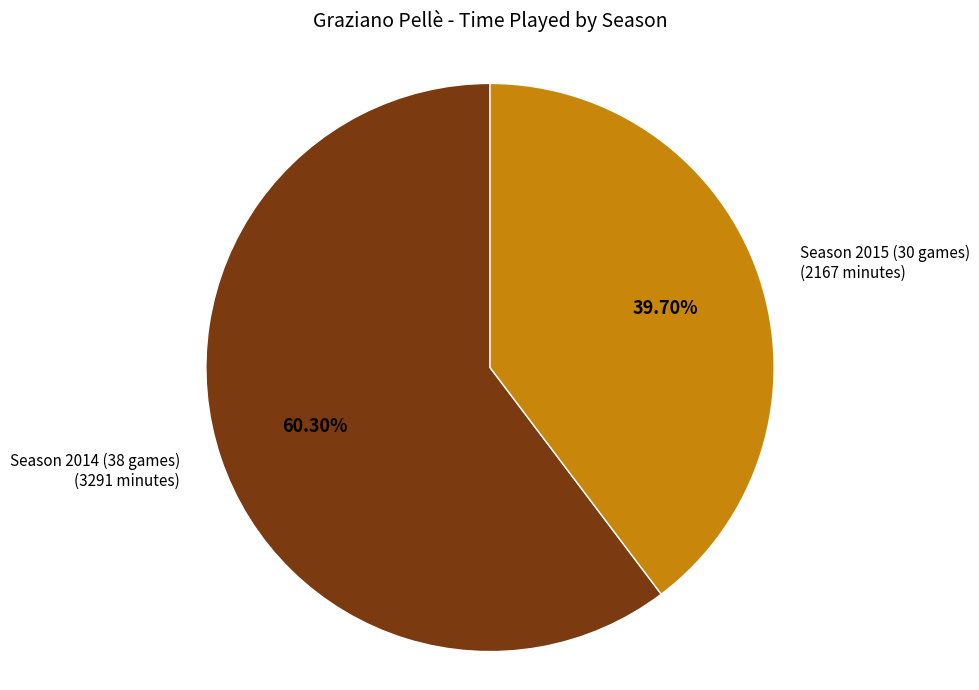

What is the total percentage of Season 2014 (38 games) and Season 2015 (30 games)?

100.0%